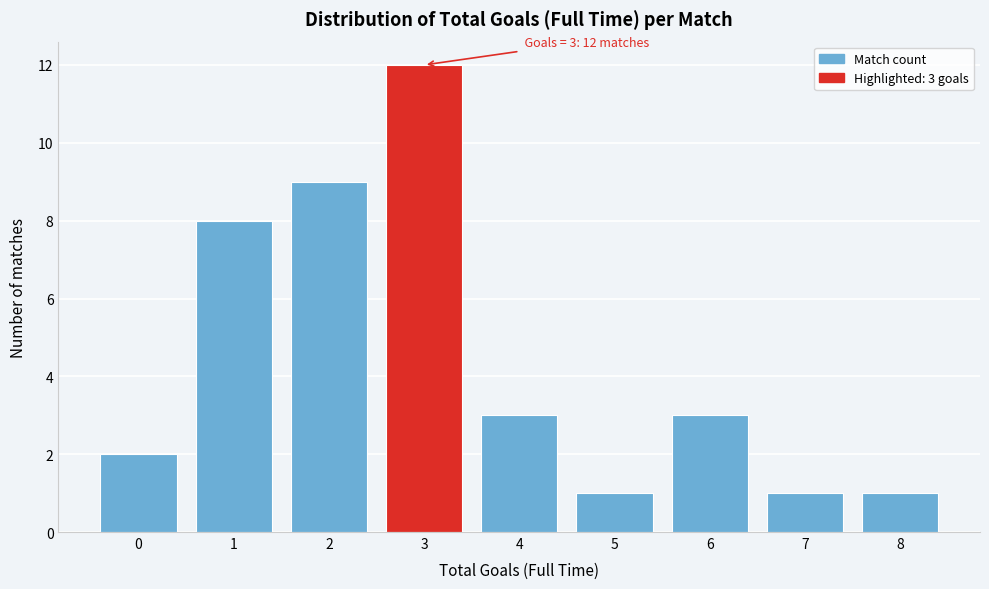

Reading left to right, list all the values displayed in this chart.

0=2	1=8	2=9	3=12	4=3	5=1	6=3	7=1	8=1